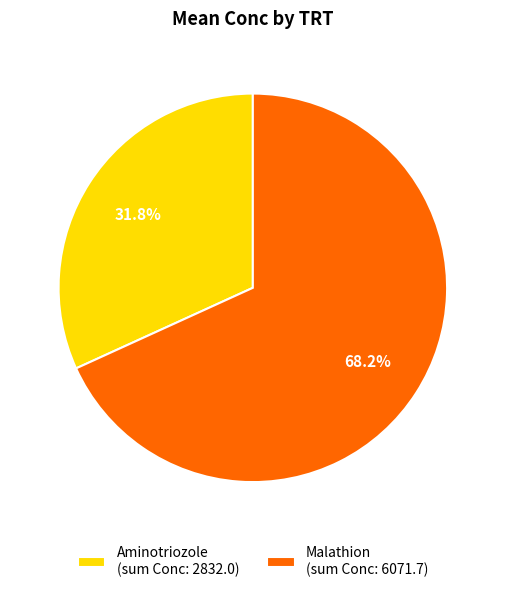

Which has a higher value, Aminotriozole (sum Conc: 2832.0) or Malathion (sum Conc: 6071.7)?

Malathion (sum Conc: 6071.7)